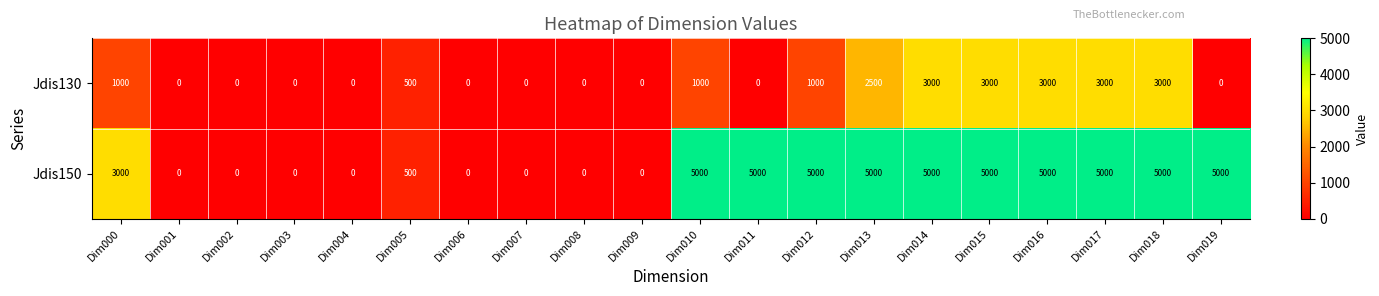

At how many categories does at least one series exceed 4966?

10